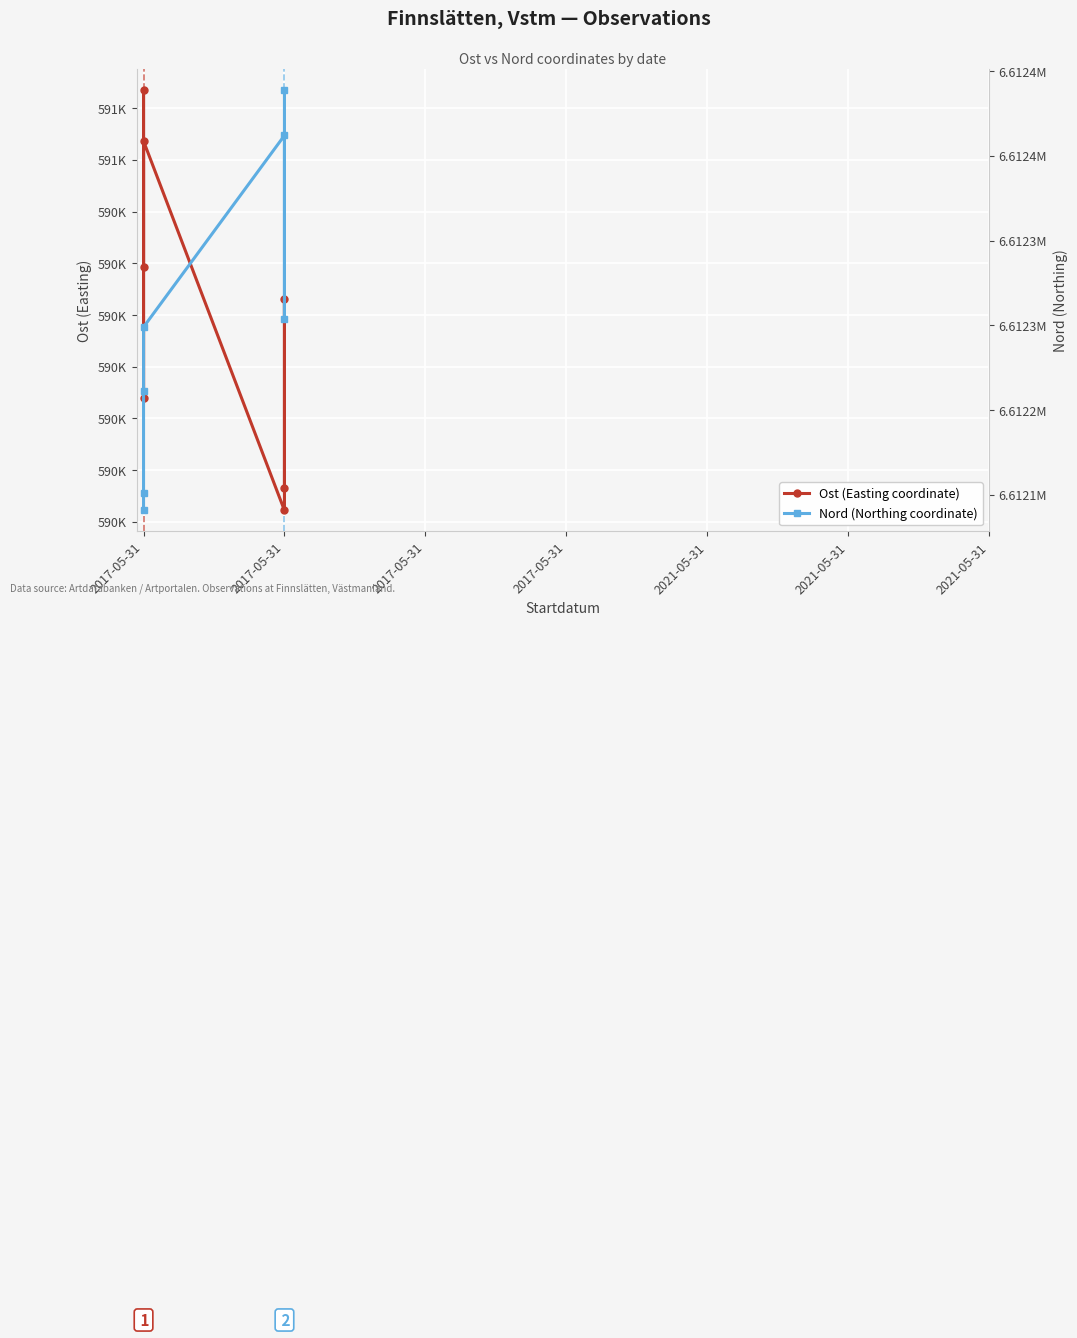

Reading left to right, list all the values displayed in this chart.

Ost (Easting coordinate): 590446.1	590617.1	590319.7	590568.1	590211.0	590415.0	590232.4
Nord (Northing coordinate): 6612140.8	6612151.0	6612211.1	6612249.0	6612362.0	6612254.0	6612388.6